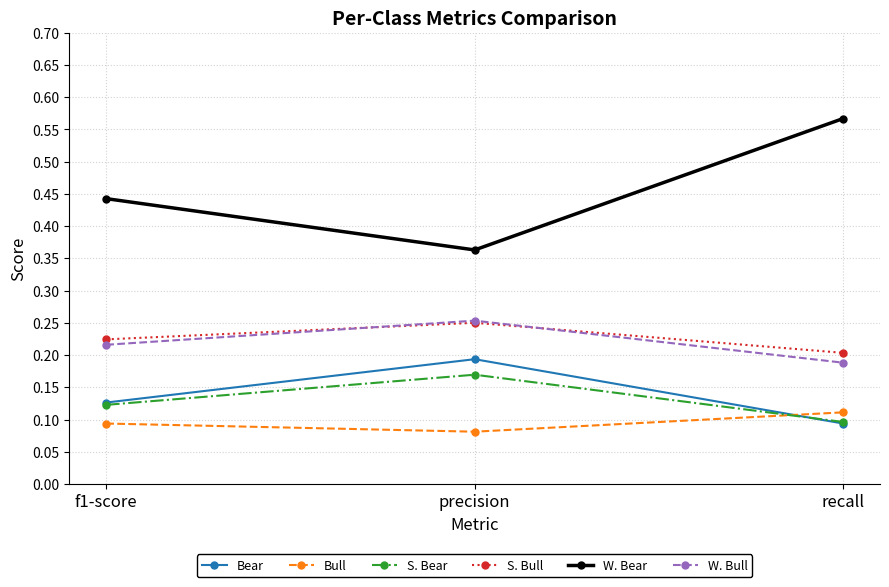

Does the chart display data point markers on the line(s)?

Yes